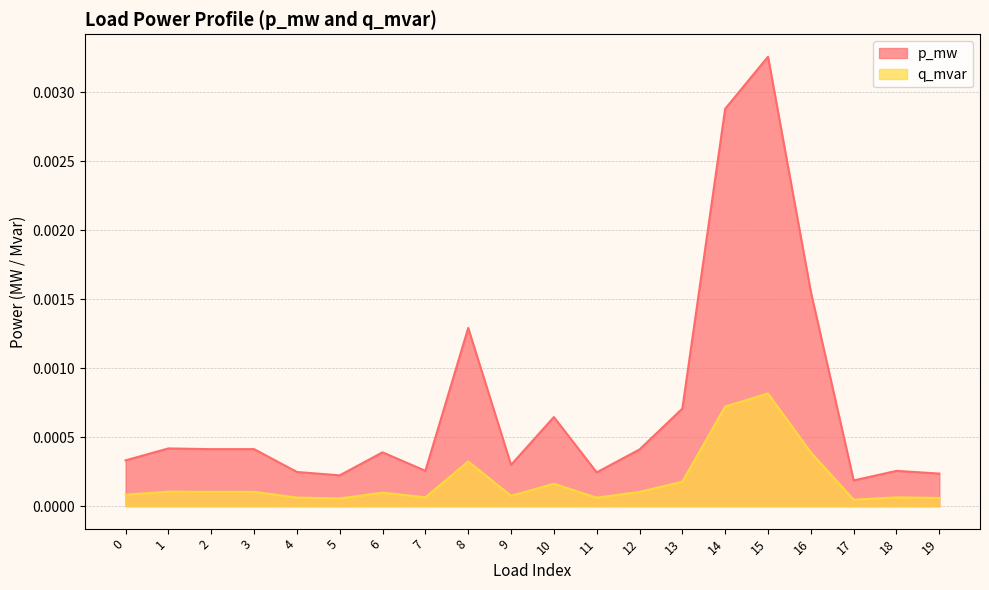

In q_mvar, how many points are lower than both neighbors (excluding endpoints)?

6